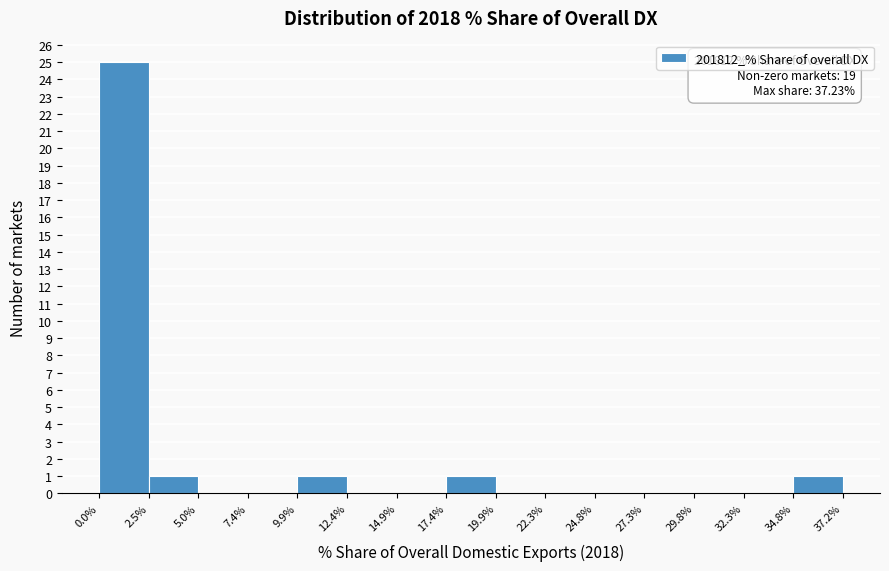

Over which range of the x-axis is the bar tallest?

0.0% to 2.5%